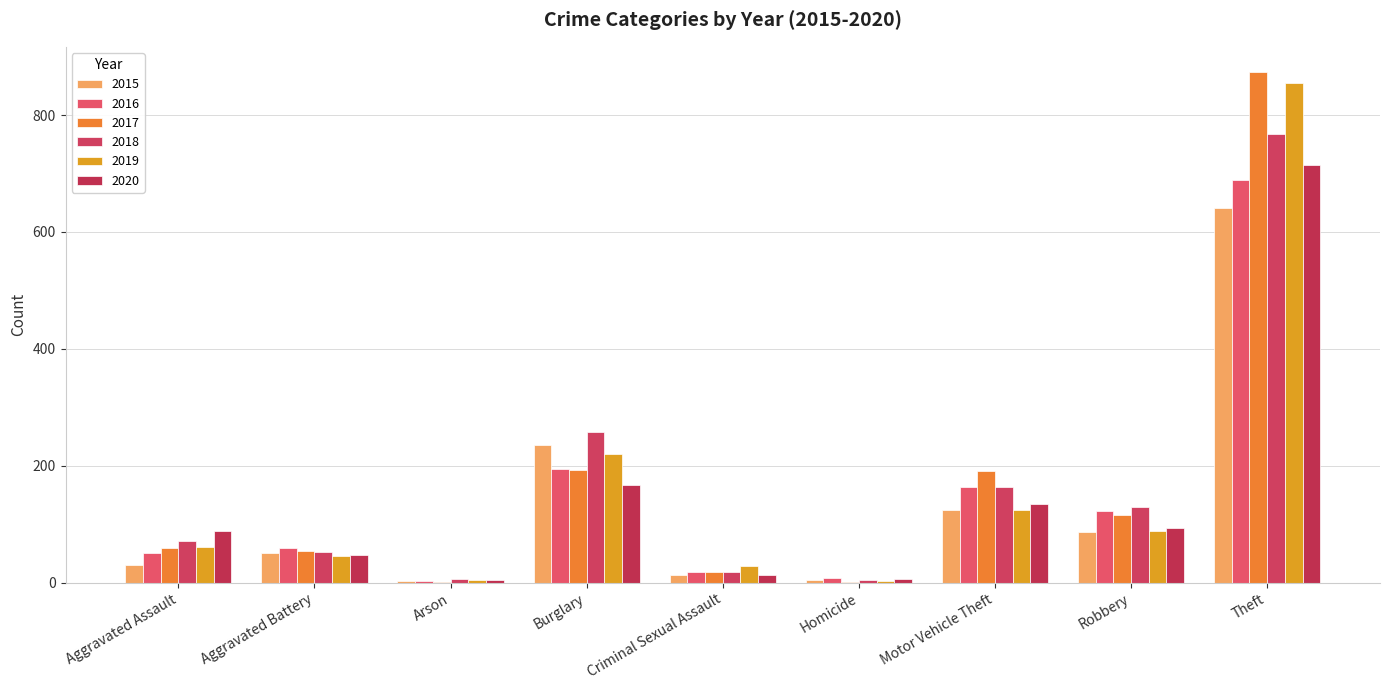

How many groups of bars are there?

9